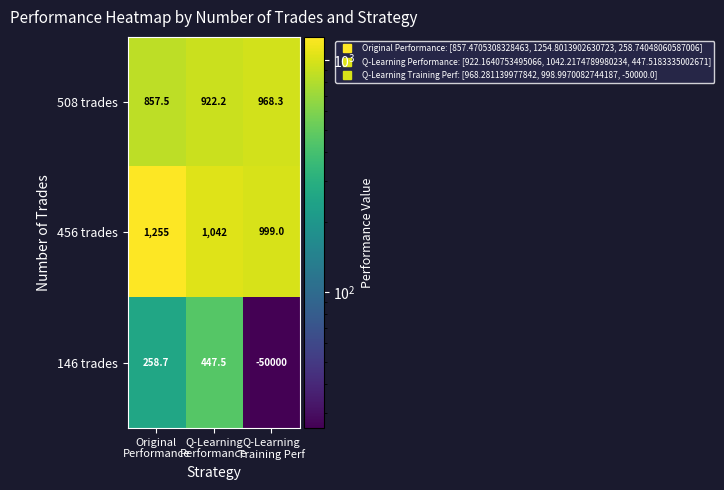

Which series has the widest spread of values?

146 trades